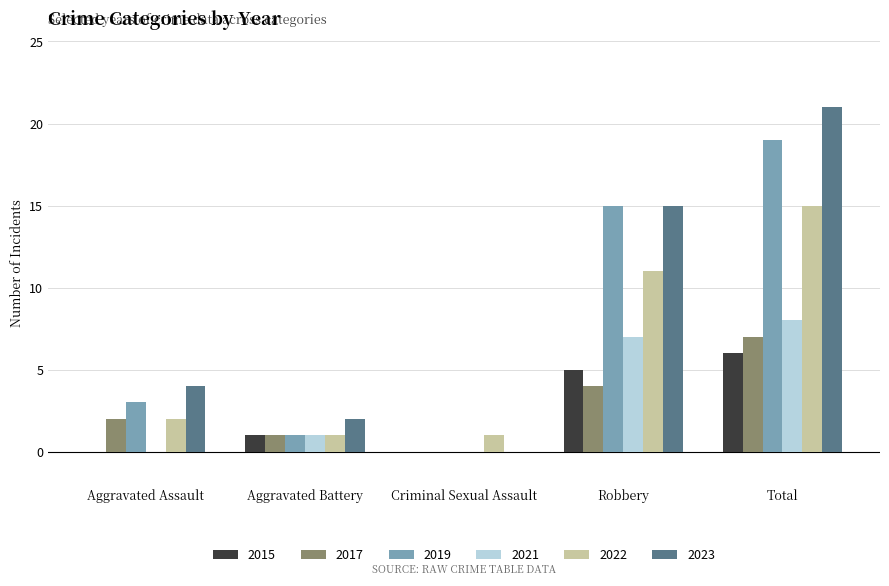

What is the sum of all 2021 values?

16